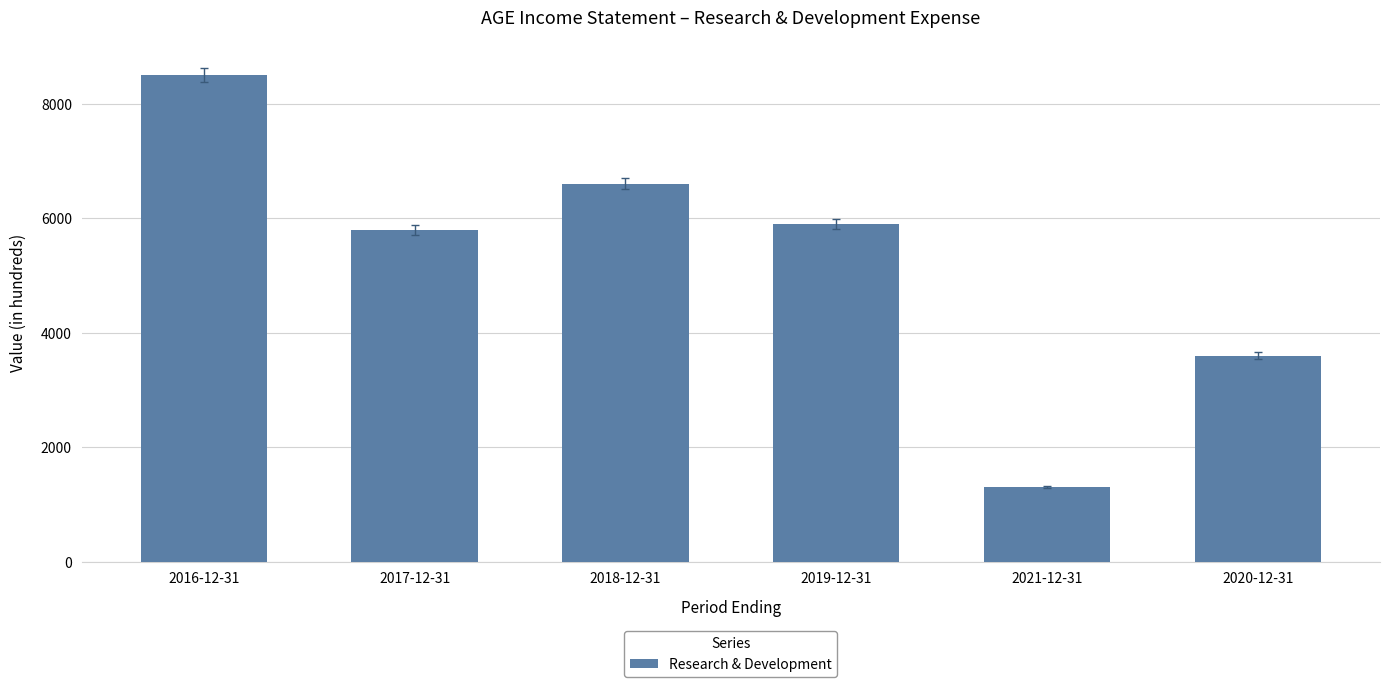

Reading left to right, extract all data points from this chart.

2016-12-31=8500	2017-12-31=5800	2018-12-31=6600	2019-12-31=5900	2021-12-31=1300	2020-12-31=3600